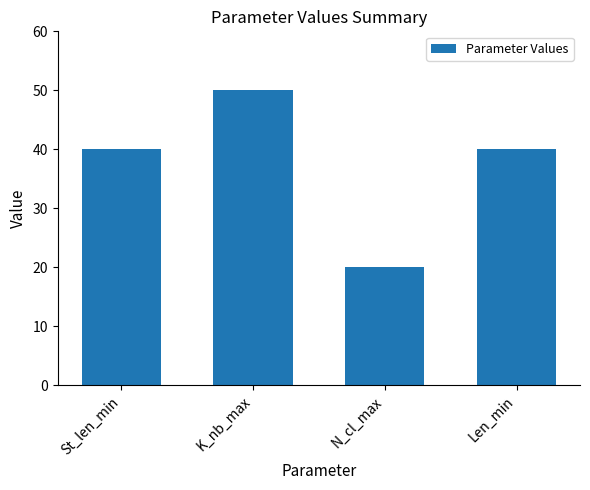

What is the sum of all values?

150